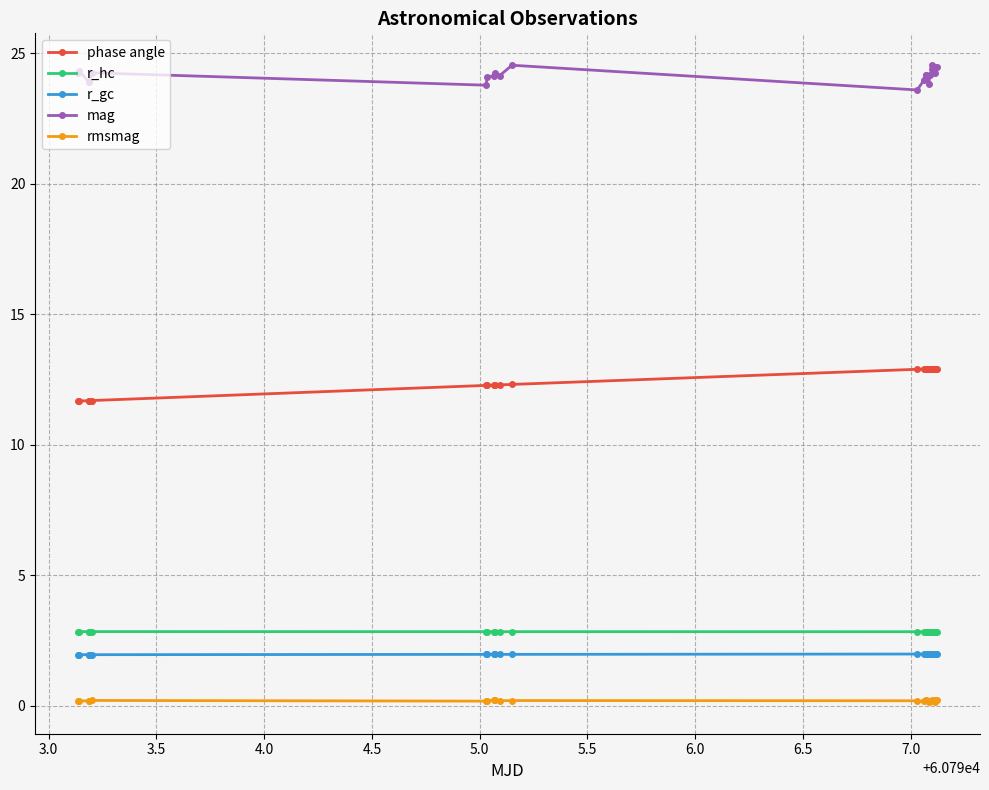

Is this an area chart (filled region under the line)?

No